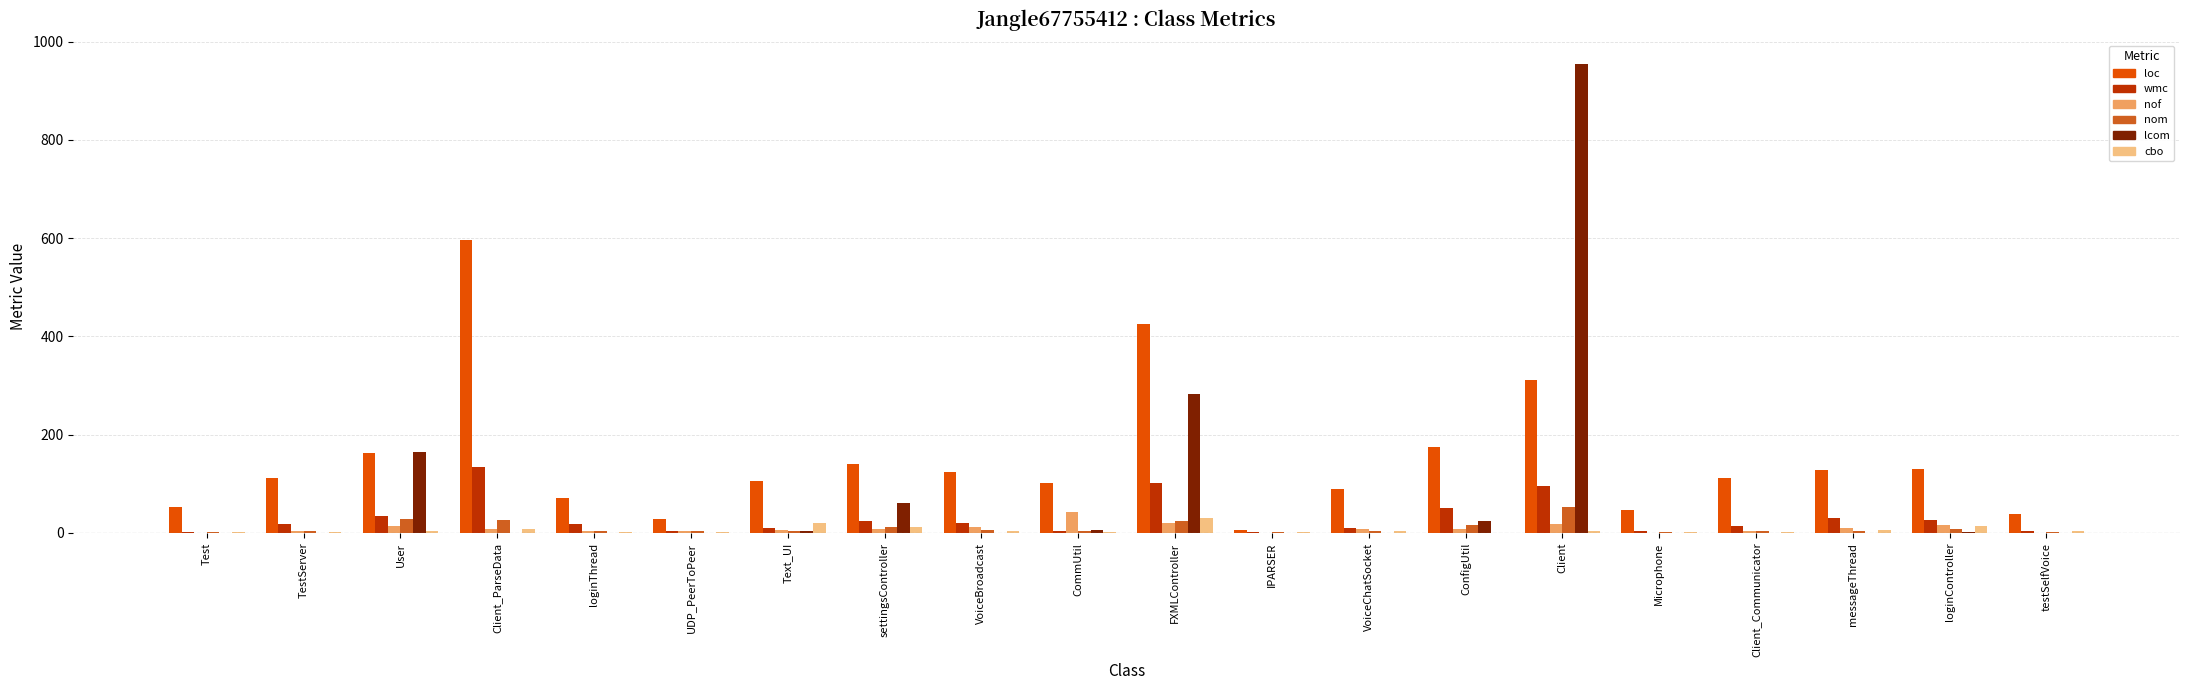

Is it true that loc equals 605 at FXMLController?

False